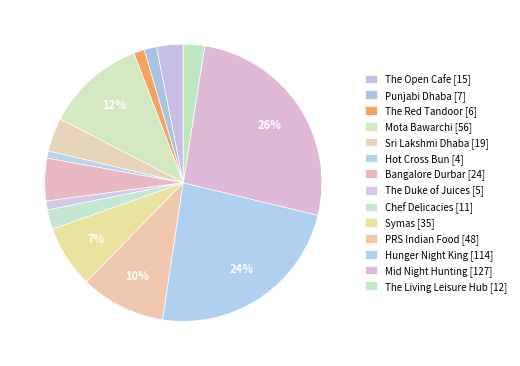

How many segments does this pie chart have?

14